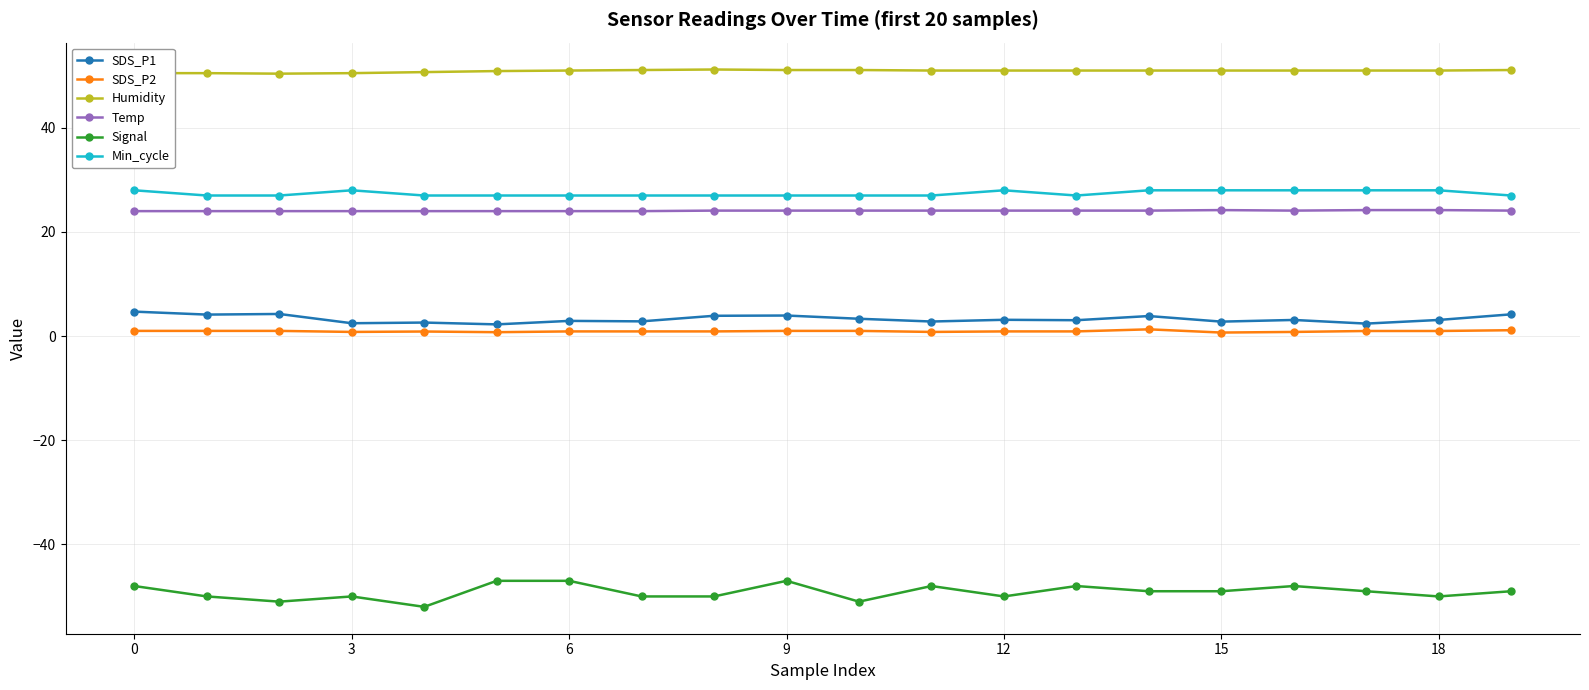

What is the value of the Min_cycle point at the 20th from the left?

27.0